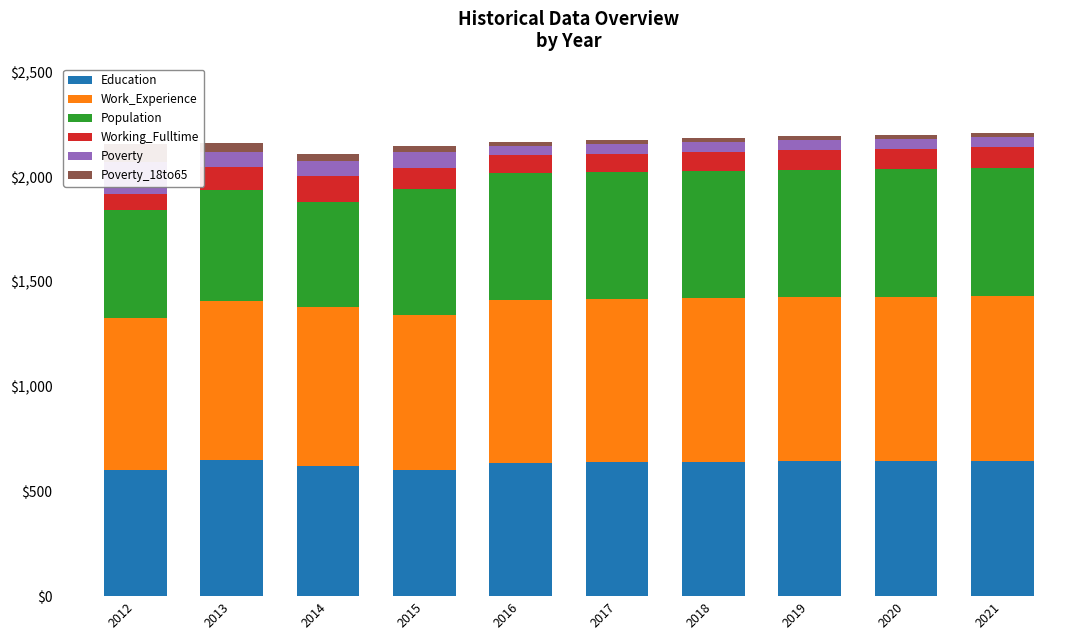

How many groups of bars are there?

10